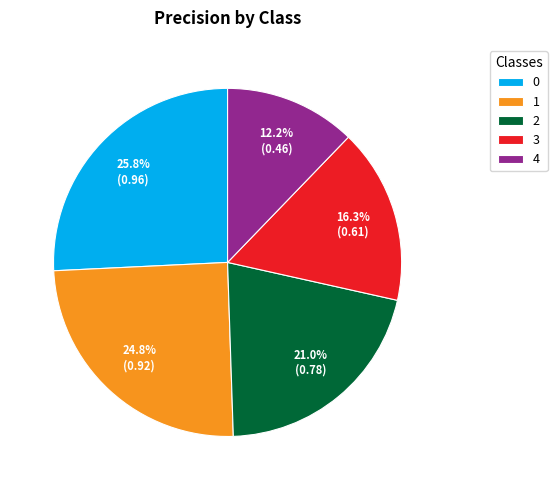

Rank the categories by value from highest to lowest.

0, 1, 2, 3, 4